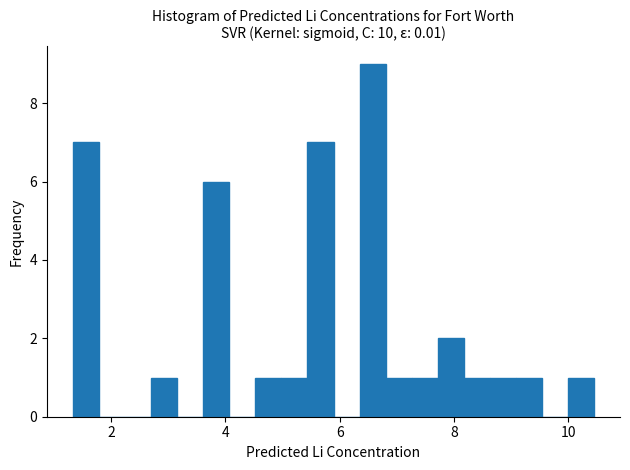

Around what value on the x-axis is the tallest bar? Give the approximate position of its centre, as read against the axis.

6.6